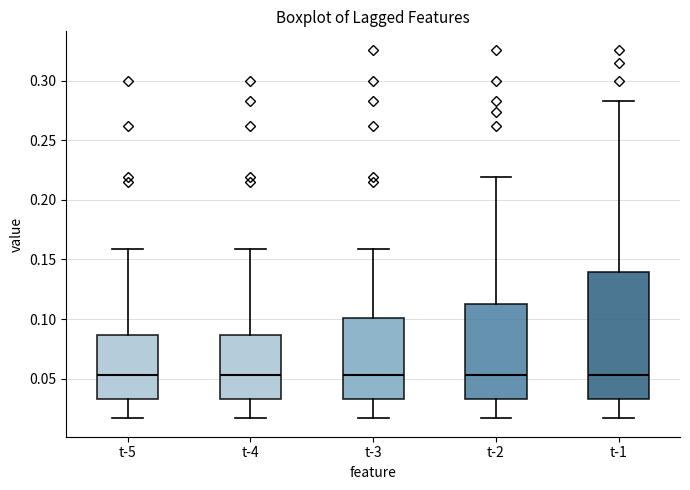

Reading left to right, transcribe this box plot: for each box, give where its median line is, the range the box spans, and where its two whiskers end, as read against the y-axis. The values are not printed on the chart, so give them approximately, as read against the axis.

t-5: median 0.055, box 0.035 to 0.085, whiskers 0.015 to 0.160
t-4: median 0.055, box 0.035 to 0.085, whiskers 0.015 to 0.160
t-3: median 0.055, box 0.035 to 0.100, whiskers 0.015 to 0.160
t-2: median 0.055, box 0.035 to 0.110, whiskers 0.015 to 0.220
t-1: median 0.055, box 0.035 to 0.140, whiskers 0.015 to 0.285